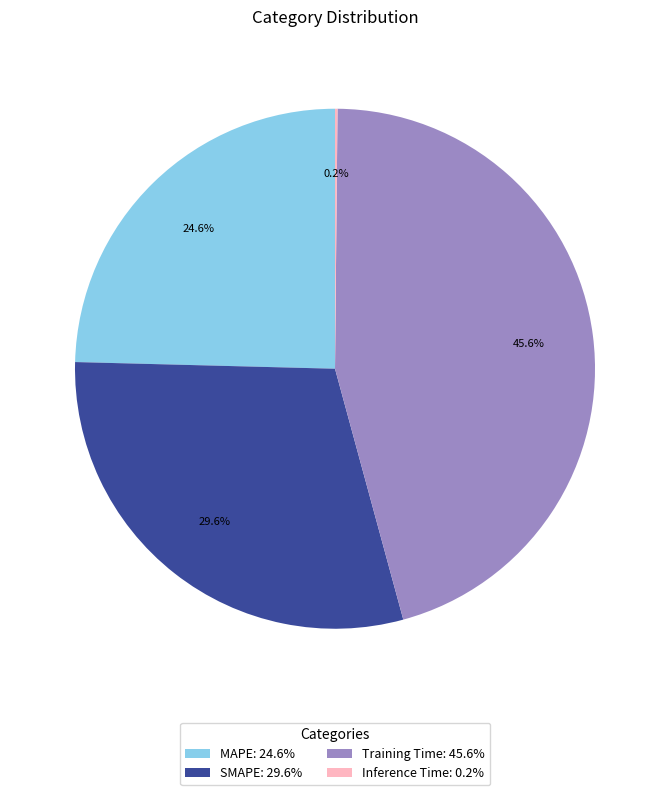

Which category has the biggest portion of the pie?

Training Time